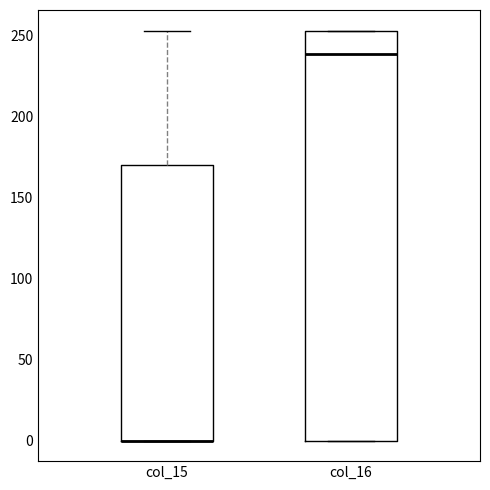

Comparing the boxes themselves (not the whiskers), which one is the tallest?

col_16